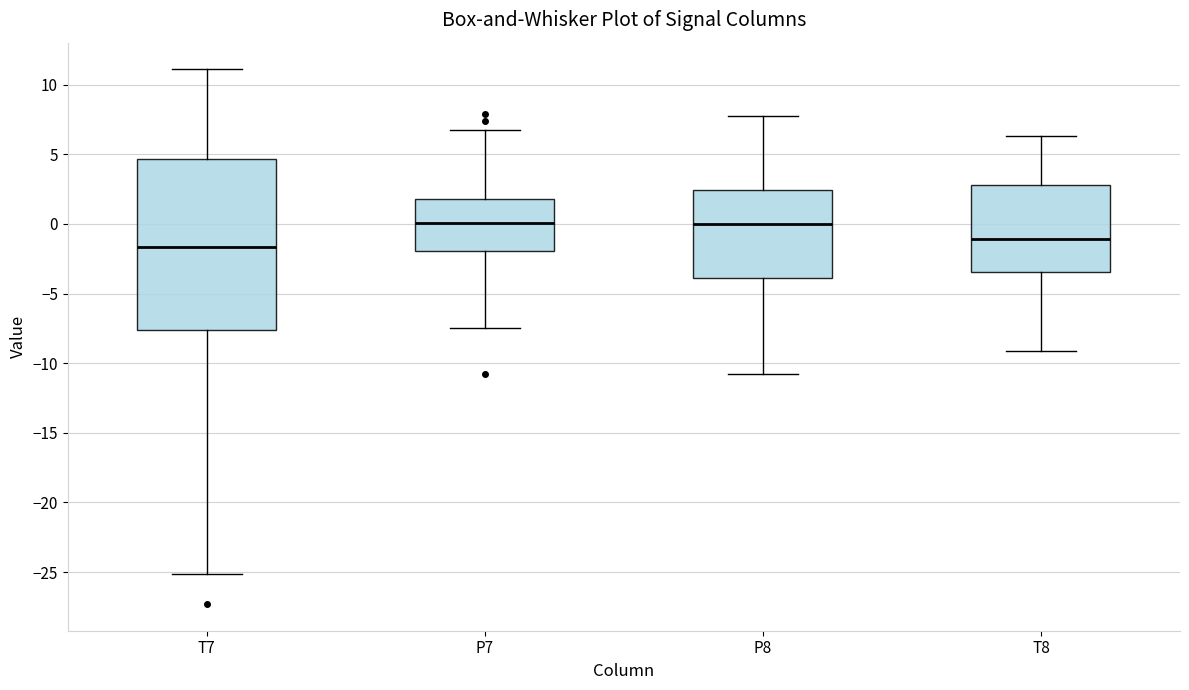

Comparing the boxes themselves (not the whiskers), which one is the tallest?

T7